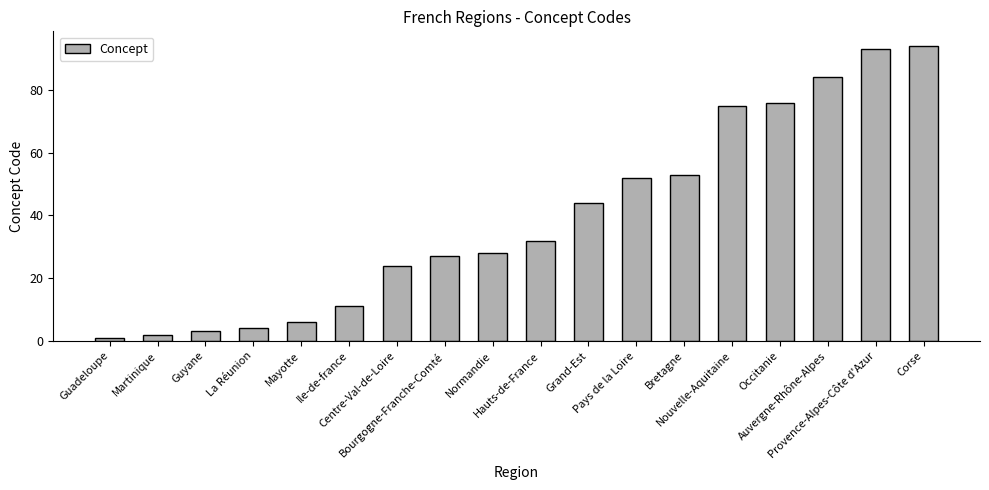

Count the number of categories in the chart.

18